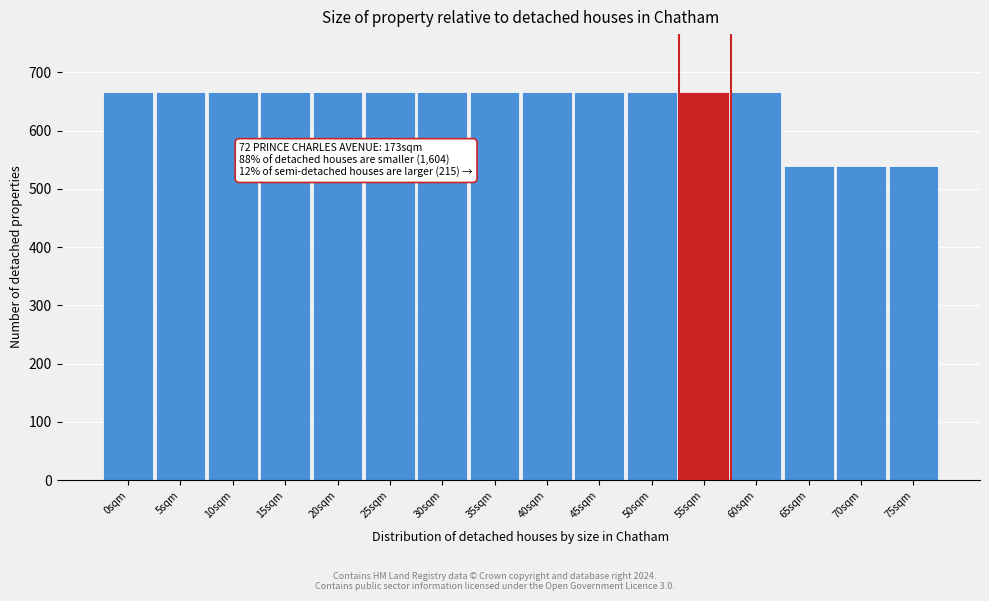

Reading left to right, extract all data points from this chart.

666	666	666	666	666	666	666	666	666	666	666	666	666	540	540	540